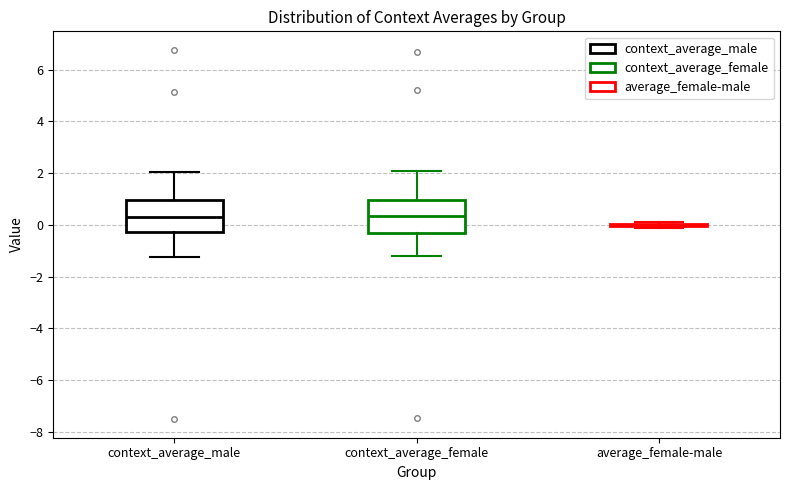

Reading left to right, transcribe this box plot: for each box, give where its median line is, the range the box spans, and where its two whiskers end, as read against the y-axis. The values are not printed on the chart, so give them approximately, as read against the axis.

context_average_male: median 0.4, box -0.2 to 1.0, whiskers -1.2 to 2.0
context_average_female: median 0.4, box -0.4 to 1.0, whiskers -1.2 to 2.0
average_female-male: box collapsed to a line at 0.0, whiskers -0.2 to 0.0